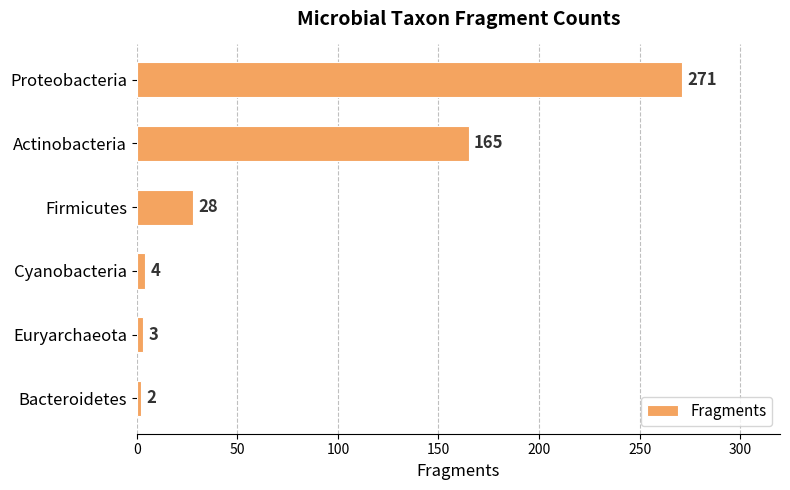

Where is the data nearest to the value 136?

Actinobacteria